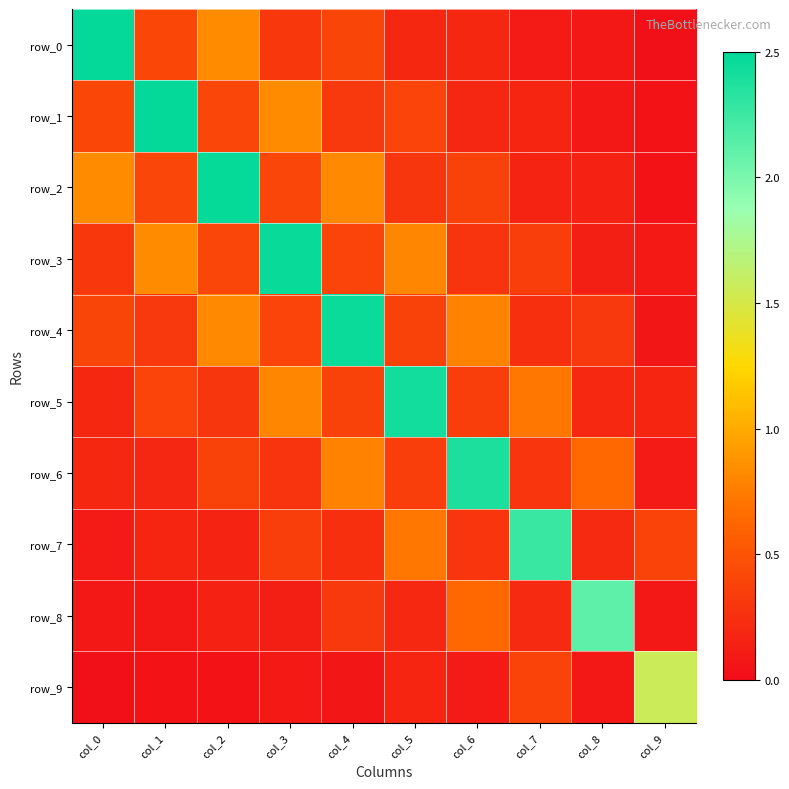

Is it true that row_0 equals 0.3 at col_3?

True